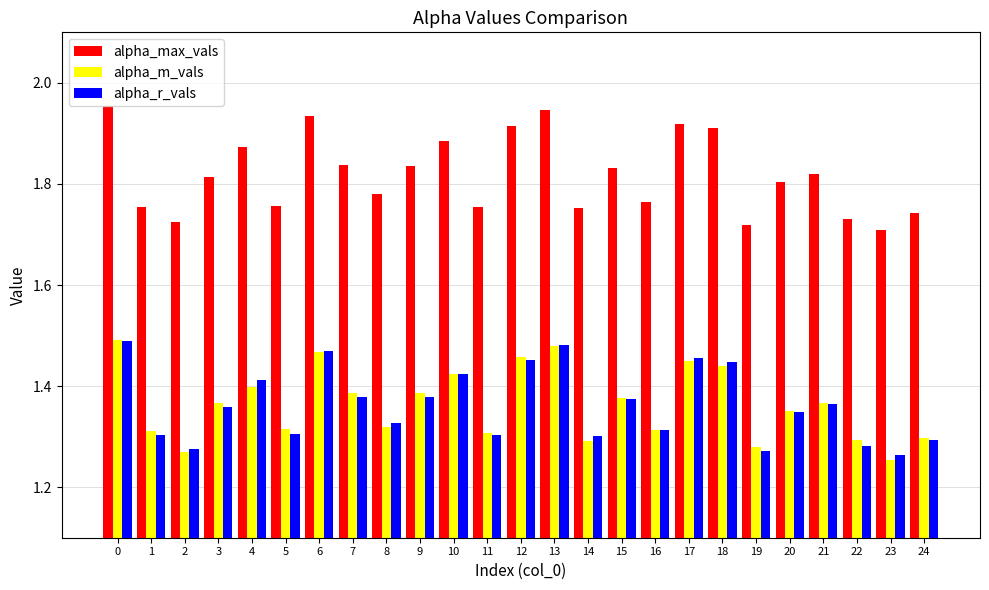

Between 8 and 23, which series saw the biggest shift?

alpha_max_vals